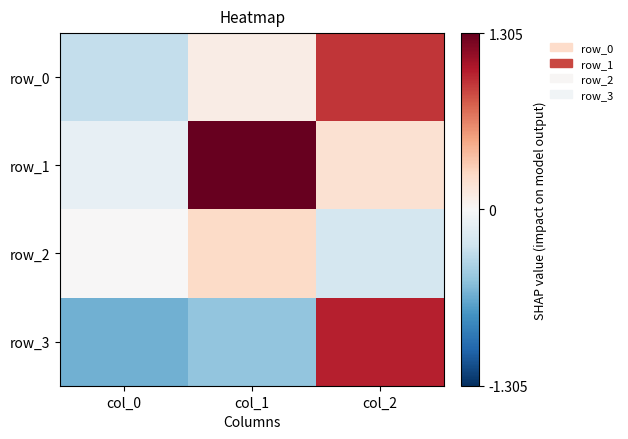

Reading left to right, what are all the values shown in this chart?

row_0: col_0=-0.3	col_1=0.1	col_2=0.9
row_1: col_0=-0.1	col_1=2.5	col_2=0.2
row_2: col_0=0.0	col_1=0.2	col_2=-0.2
row_3: col_0=-0.6	col_1=-0.5	col_2=1.0